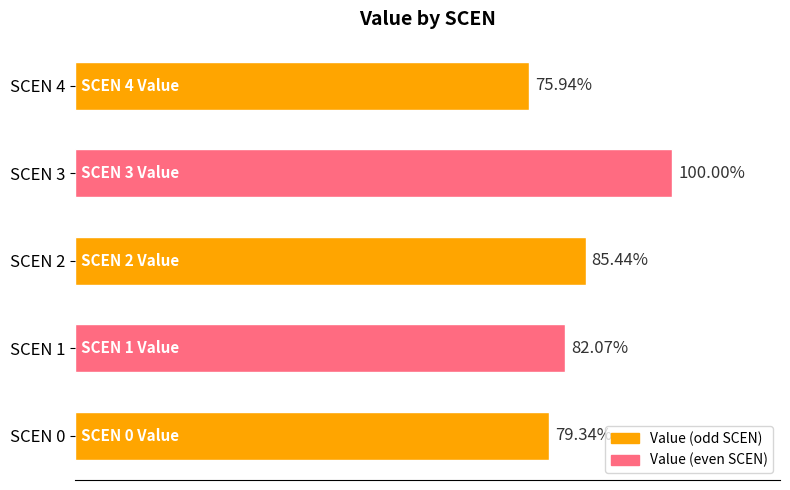

Does the chart contain any negative values?

No